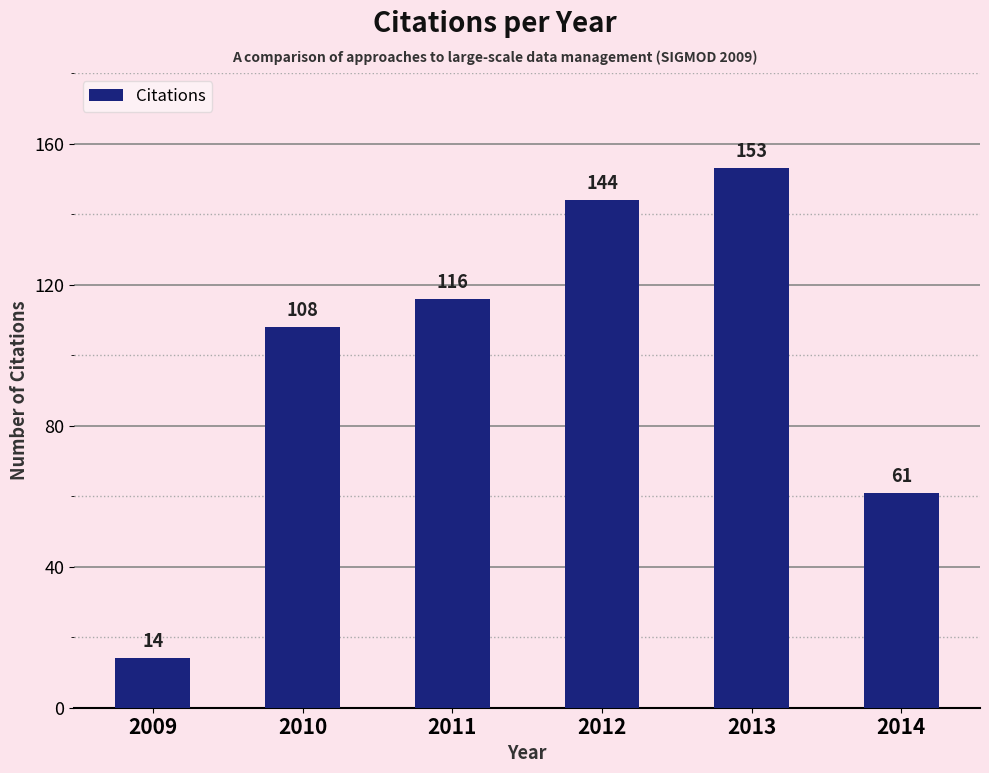

Count the number of categories in the chart.

6